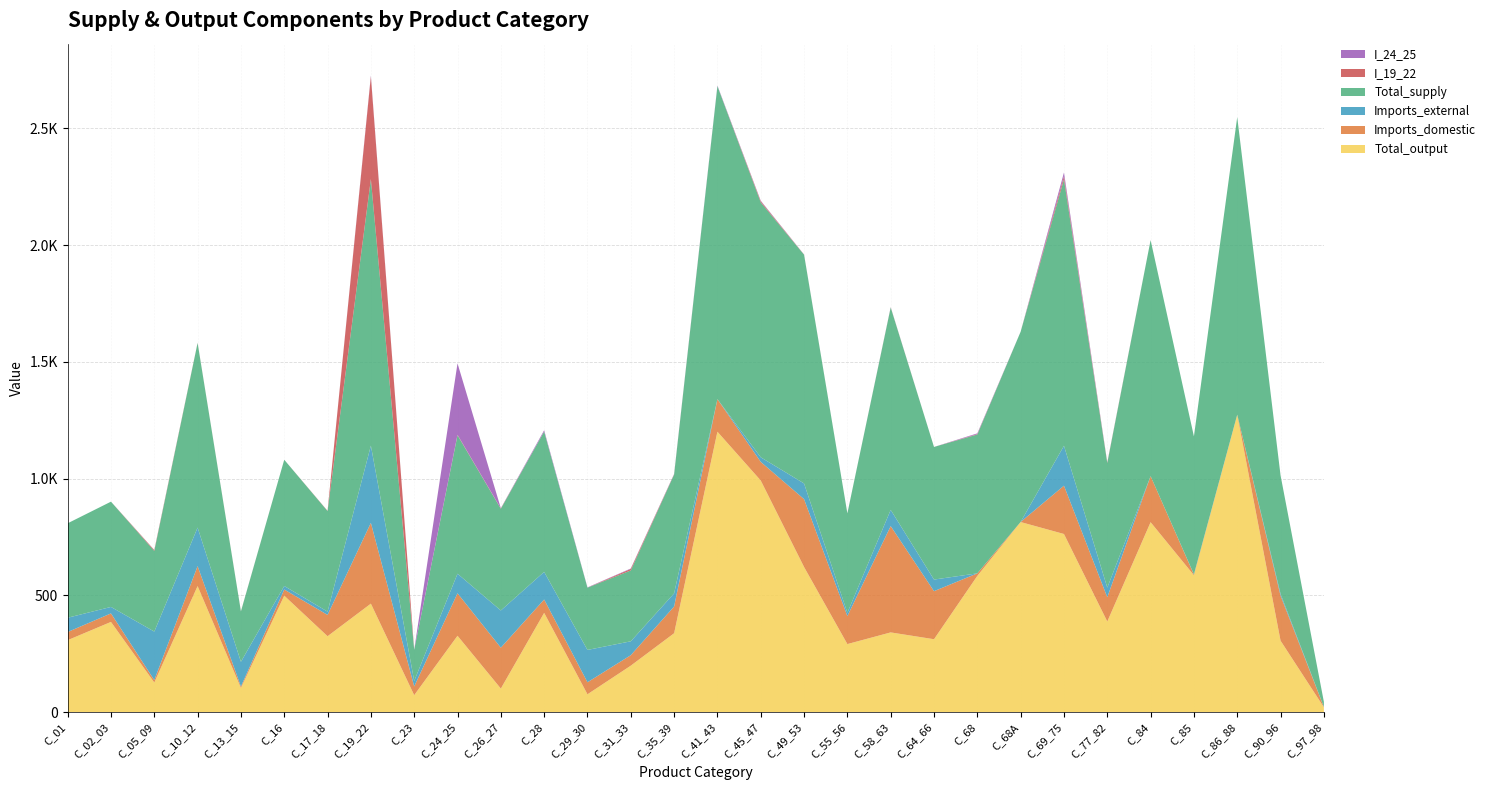

Reading right to left, transcribe all the data shown in this chart.

Total_output: 21.0	306.1	1272.7	586.3	813.4	388.1	762.8	814.0	583.6	312.3	341.5	291.6	621.6	991.9	1200.8	337.9	199.1	76.6	425.3	101.0	327.1	72.9	464.7	325.2	498.8	103.7	539.9	127.0	386.4	308.3
Imports_domestic: 1.2	192.7	0.9	3.2	197.1	104.0	206.8	0.5	10.8	205.7	455.1	119.9	290.5	79.8	139.4	114.5	44.9	51.5	57.2	175.1	181.9	37.4	345.8	91.2	26.4	6.1	85.4	10.3	36.5	34.9
Imports_external: 0.0	8.1	0.1	0.9	0.0	41.1	170.9	0.0	0.0	49.7	69.5	14.2	67.2	19.6	0.0	56.3	59.4	138.5	118.2	159.3	83.8	23.3	330.7	14.1	15.1	105.9	165.0	207.8	27.7	61.1
Total_supply: 22.2	506.8	1273.8	590.4	1010.5	533.3	1140.6	814.5	594.4	567.8	866.2	425.6	979.3	1091.3	1340.1	508.7	303.4	266.5	600.7	435.4	592.8	133.5	1141.2	430.5	540.3	215.7	790.4	345.1	450.6	404.3
I_19_22: 0.0	0.0	0.0	0.0	0.0	2.1	13.5	0.0	1.7	0.0	0.8	0.0	0.5	4.8	0.0	1.2	6.5	0.1	0.3	1.4	2.0	0.2	439.5	1.2	0.0	0.6	0.8	3.7	0.0	0.0
I_24_25: 0.0	0.0	0.0	0.0	0.0	0.6	15.8	0.0	3.2	0.0	0.7	0.0	0.4	2.2	2.4	1.2	1.8	1.2	5.3	1.0	305.8	0.1	3.9	0.0	0.1	0.1	0.0	0.6	0.0	0.0